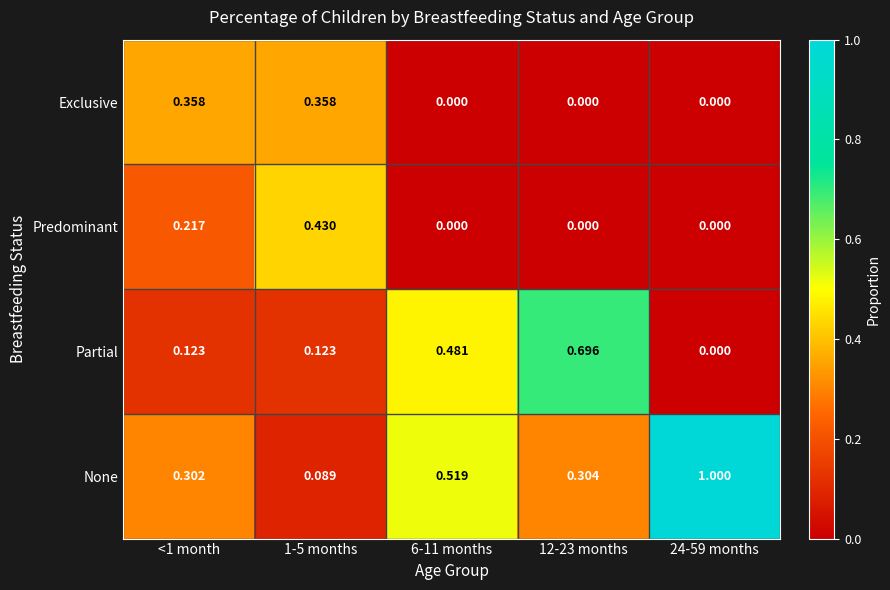

Which series has the largest total across all categories?

None